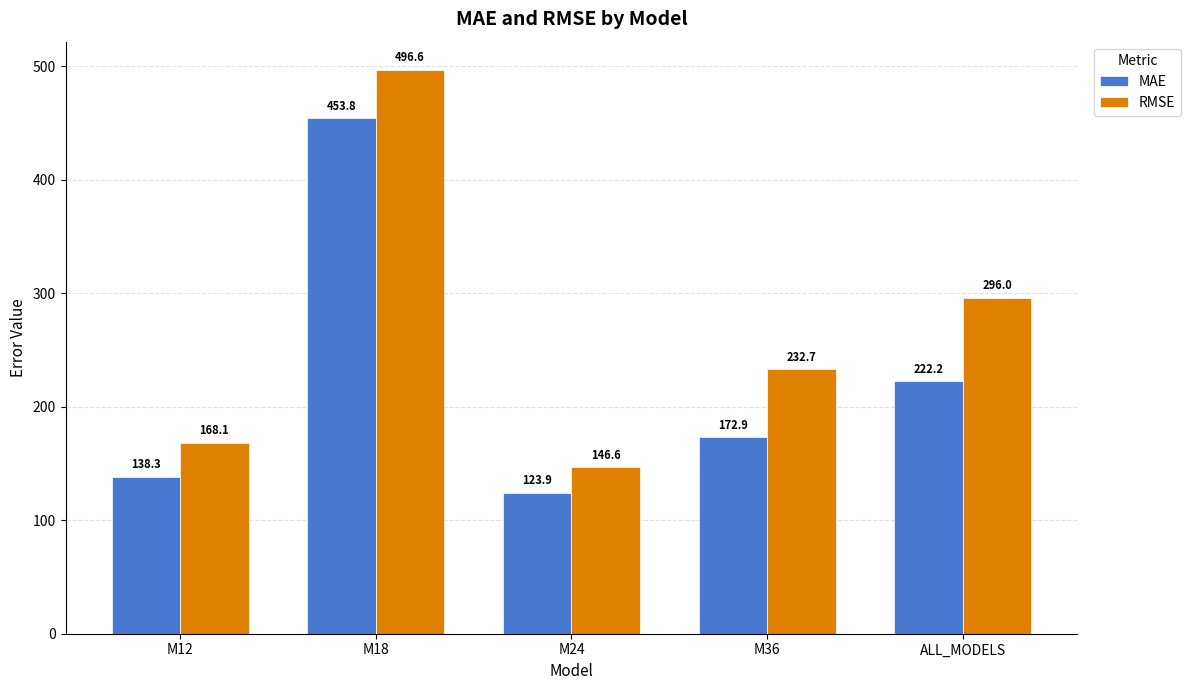

What is the label of the 5th bar from the left?

ALL_MODELS